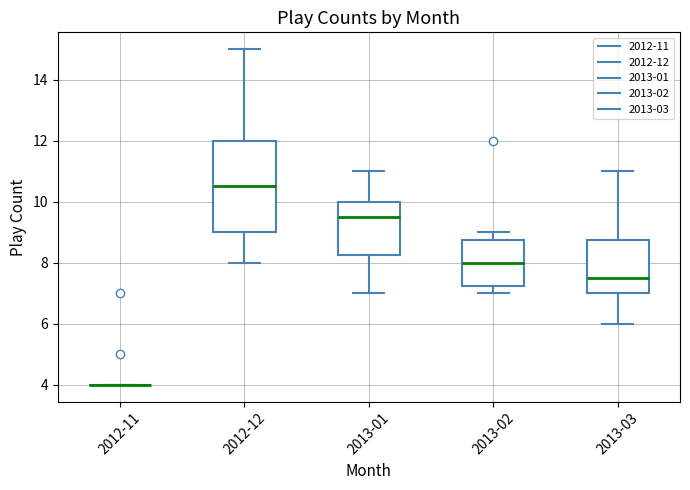

Reading left to right, read every box against the y-axis: the position of its median line, the range the box covers, and the ends of its whiskers. The values are not printed on the chart, so give them approximately, as read against the axis.

2012-11: box collapsed to a line at 4.0, whiskers 4.0 to 4.0
2012-12: median 10.6, box 9.0 to 12.0, whiskers 8.0 to 15.0
2013-01: median 9.6, box 8.2 to 10.0, whiskers 7.0 to 11.0
2013-02: median 8.0, box 7.2 to 8.8, whiskers 7.0 to 9.0
2013-03: median 7.6, box 7.0 to 8.8, whiskers 6.0 to 11.0